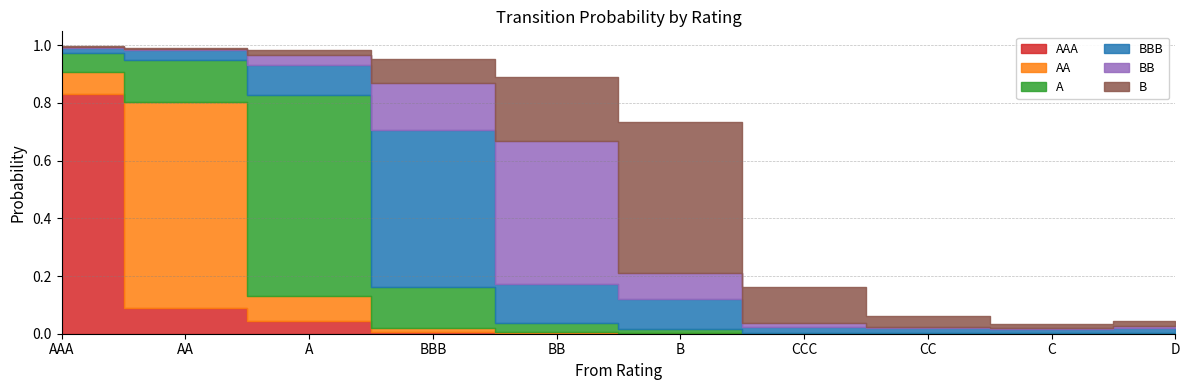

True or false: BB and AAA intersect in this chart.

True